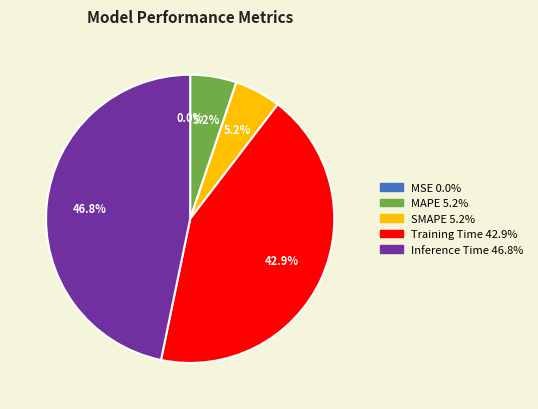

Is the sum of SMAPE and Training Time greater than half?

No